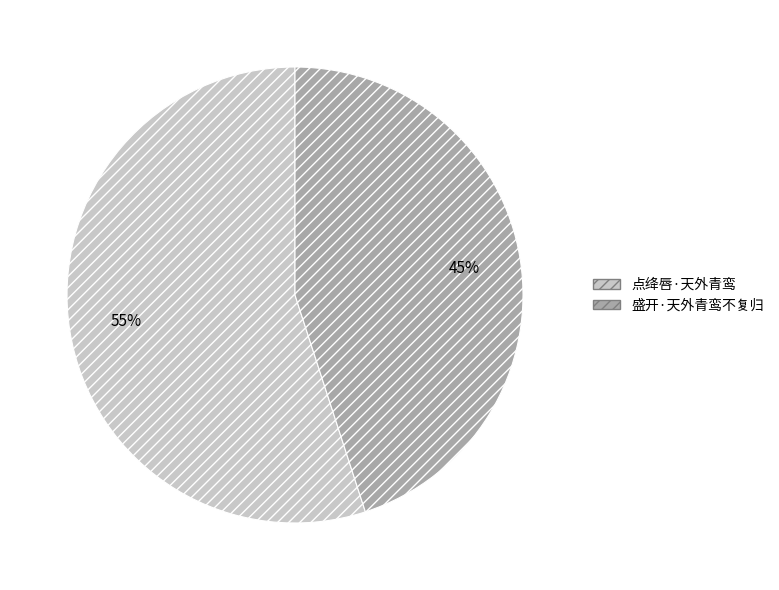

What is the majority slice?

点绛唇·天外青鸾